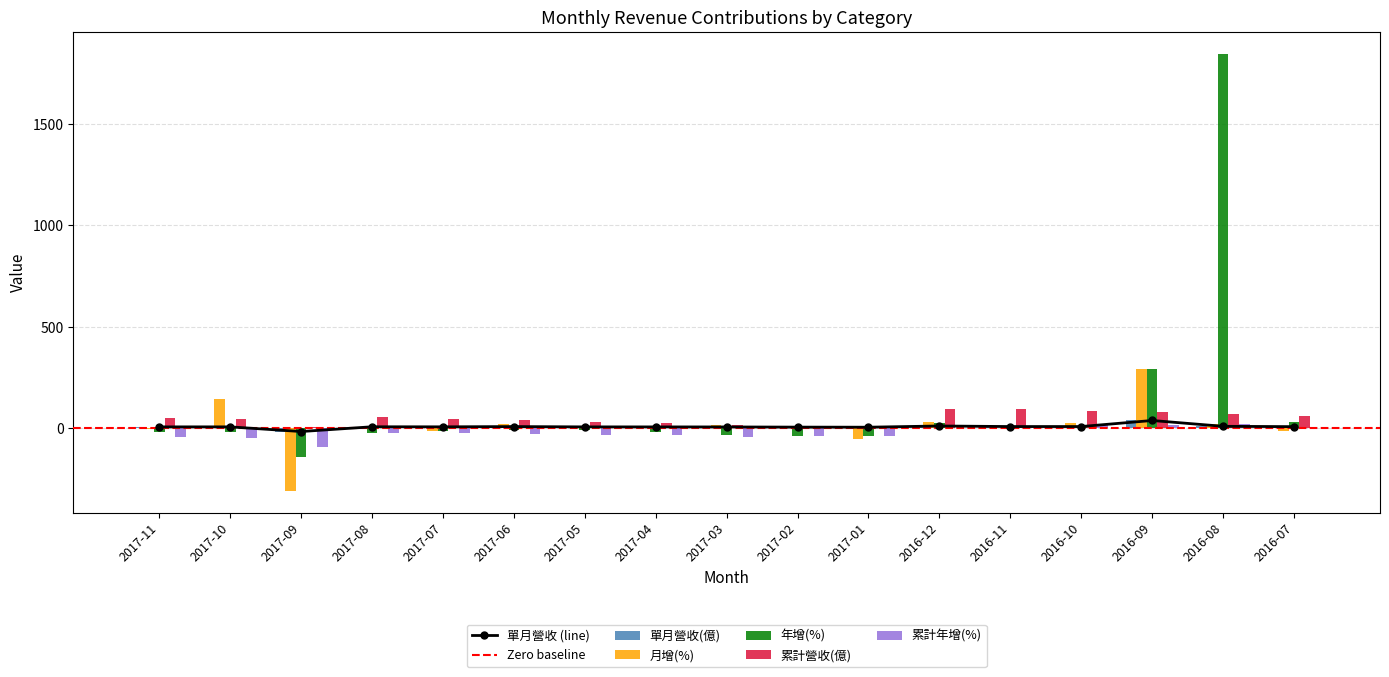

Which series has the largest total across all categories?

年增(%)